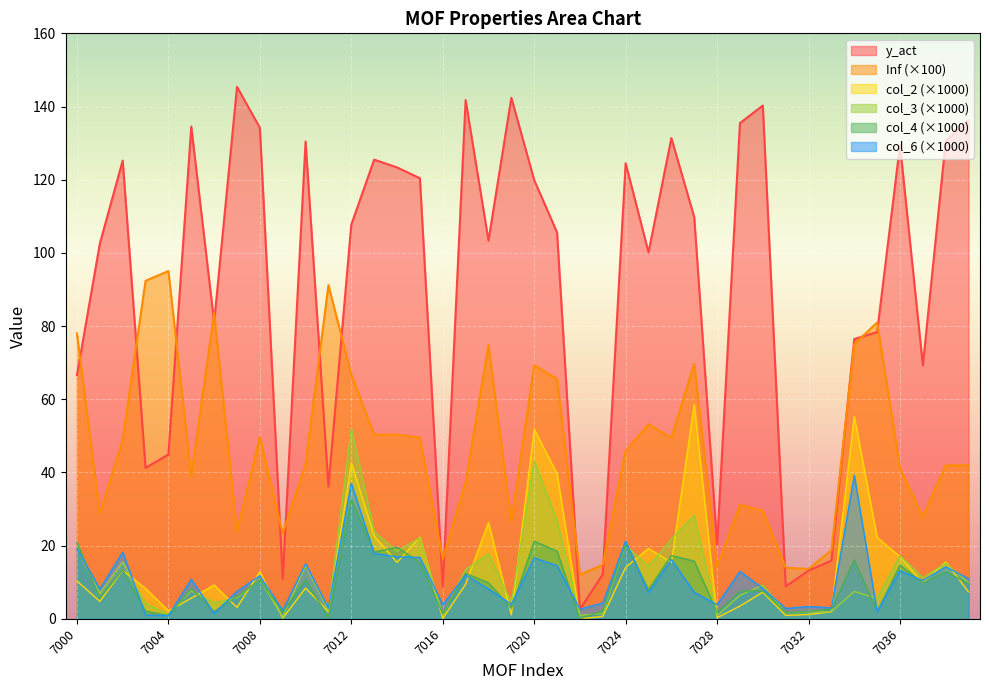

At which category does 6 reach its first local valley?

7001